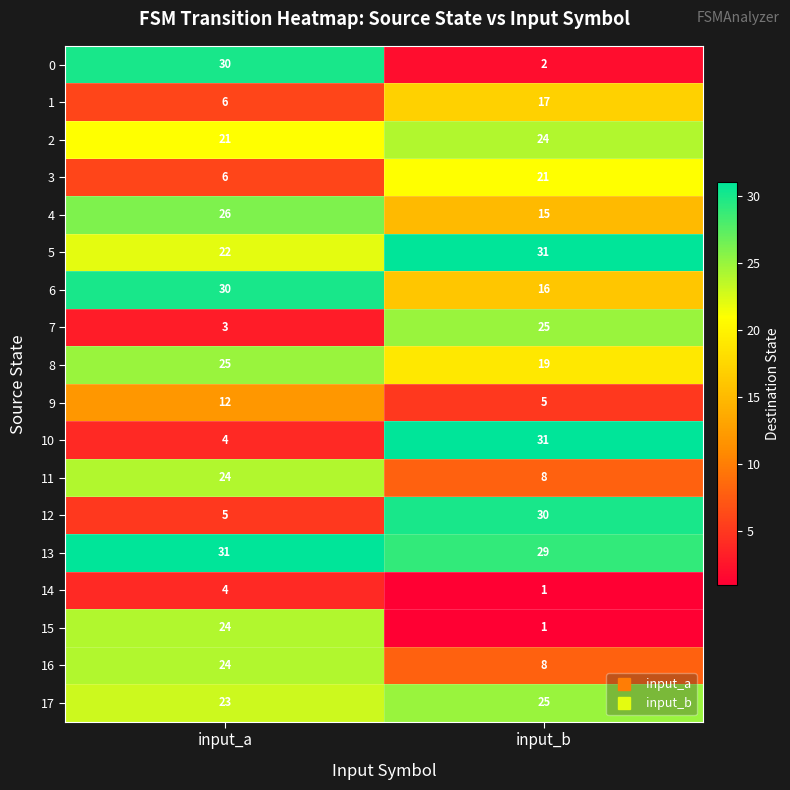

Which series changed the most between input_a and input_b?

0